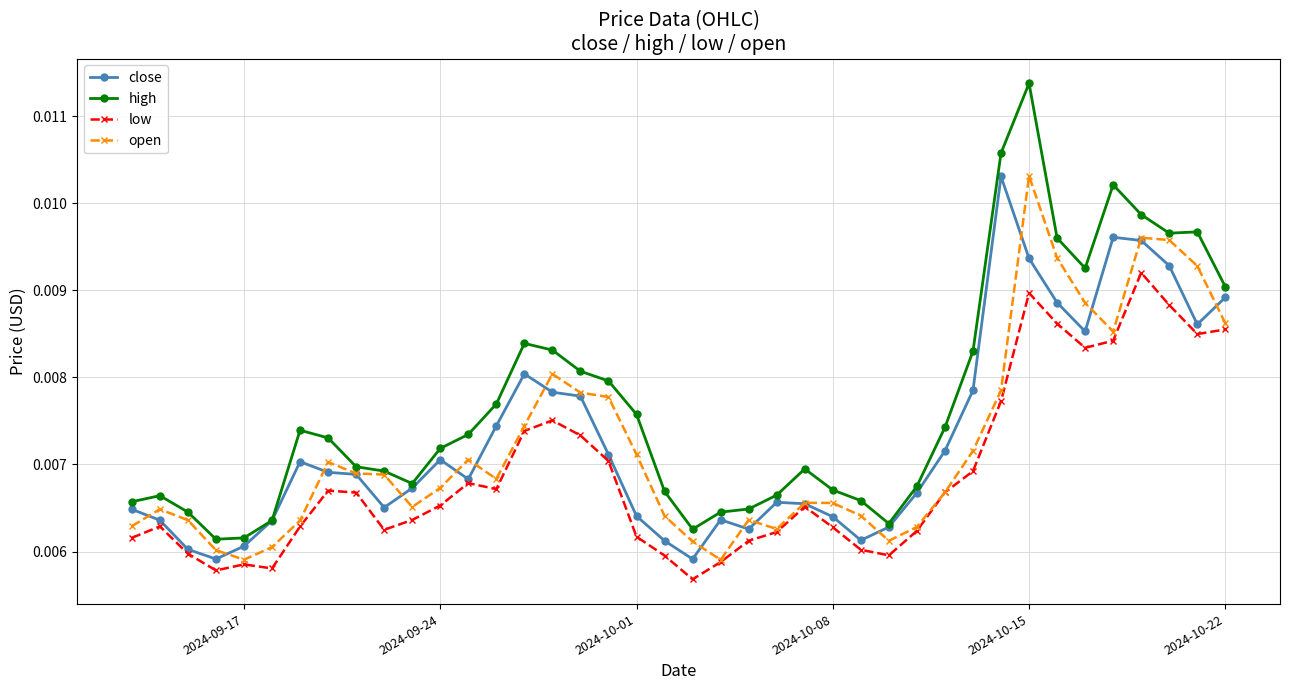

How many categories are shown in the chart?

40